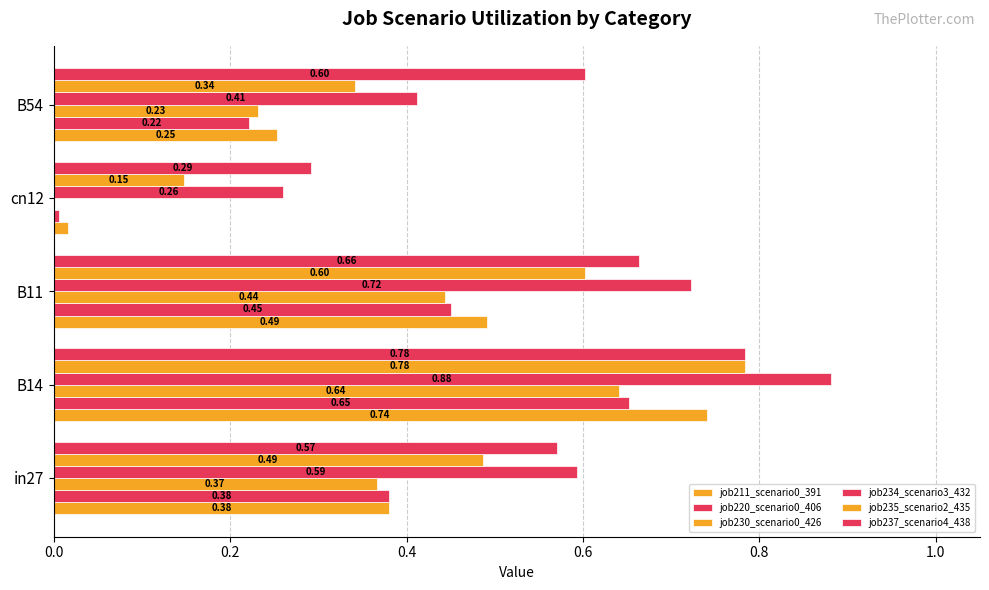

How many positive values does the job230_scenario0_426 series have?

4